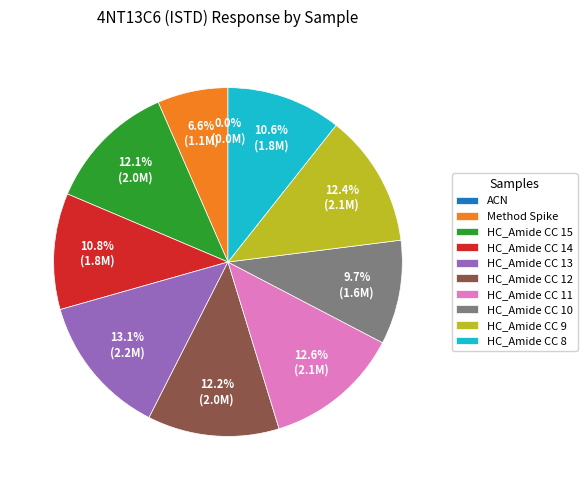

To the nearest percent, what is the difference between the largest and smallest slice percentages?

13%